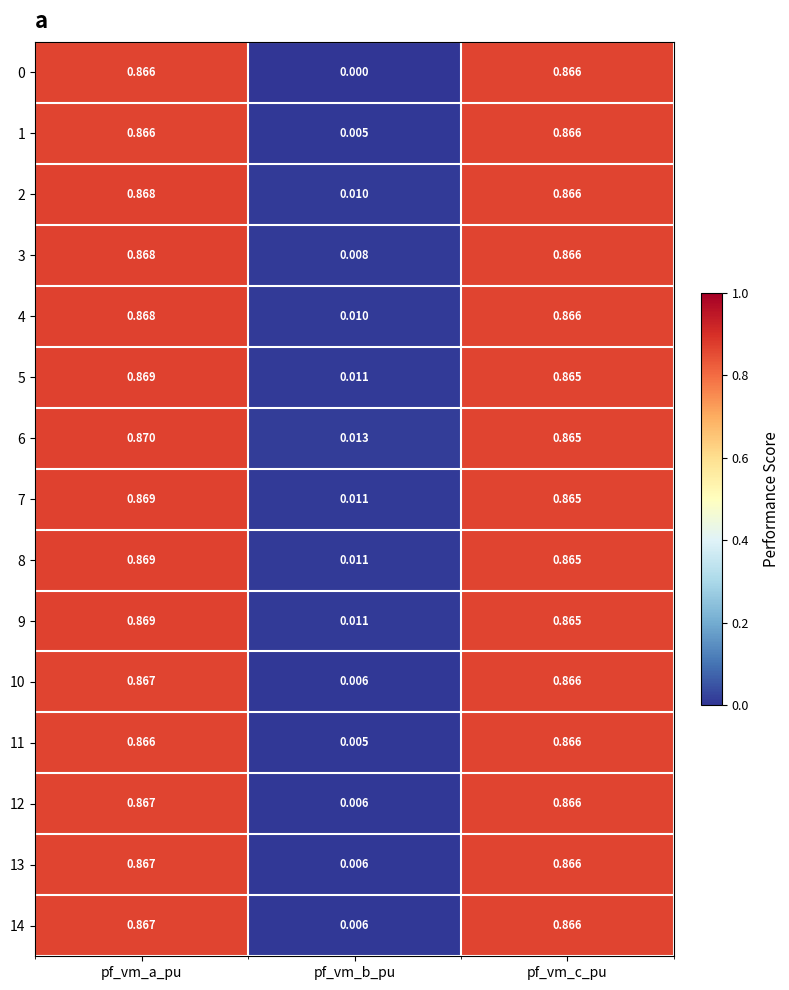

At which label is 0 closest to 0?

pf_vm_b_pu